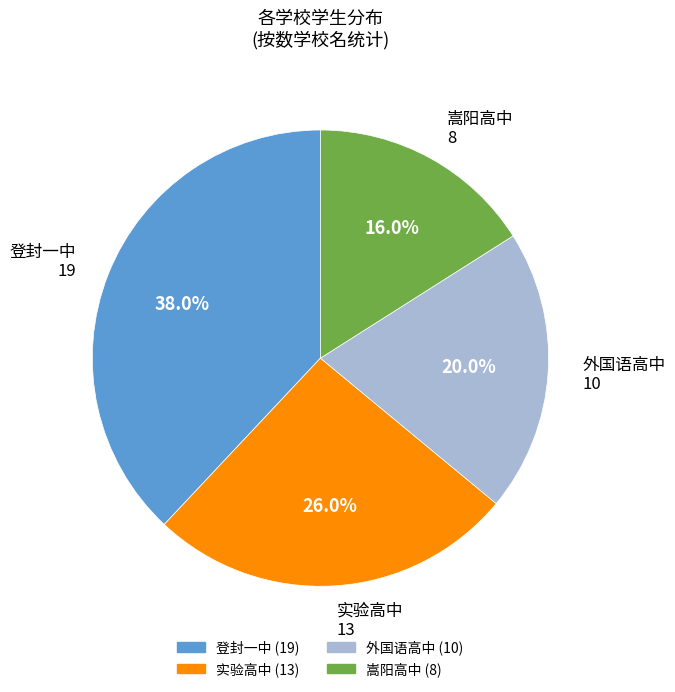

Is the sum of 登封一中 and 外国语高中 greater than half?

Yes